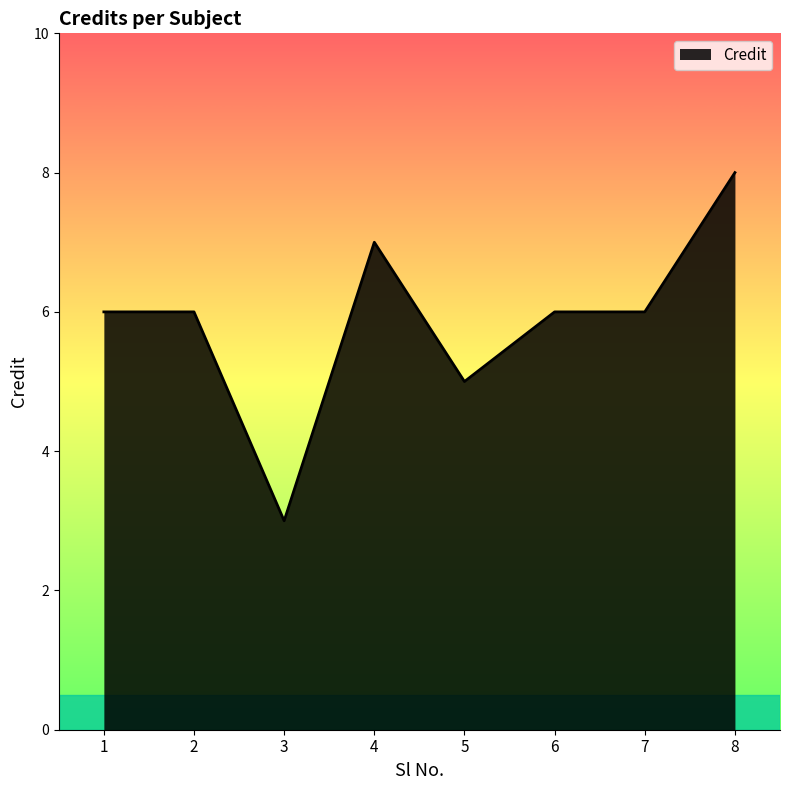

What is the smallest value displayed?

3